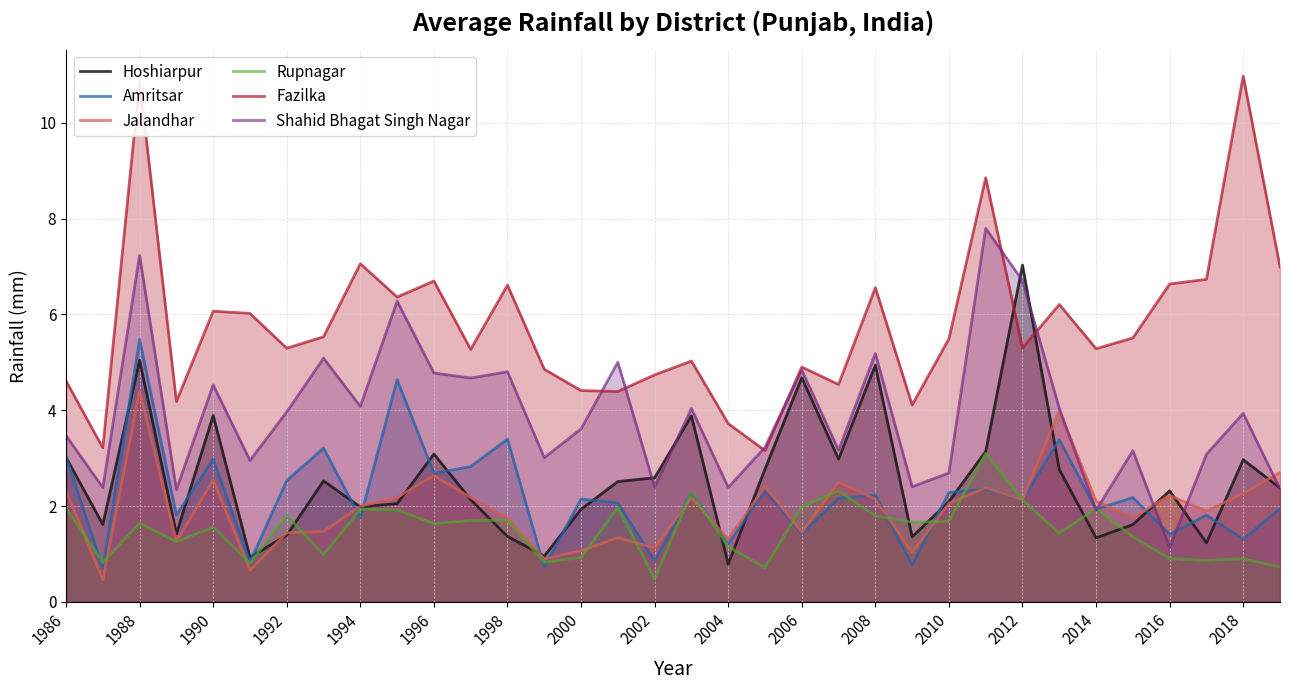

How many lines are shown in the chart?

6